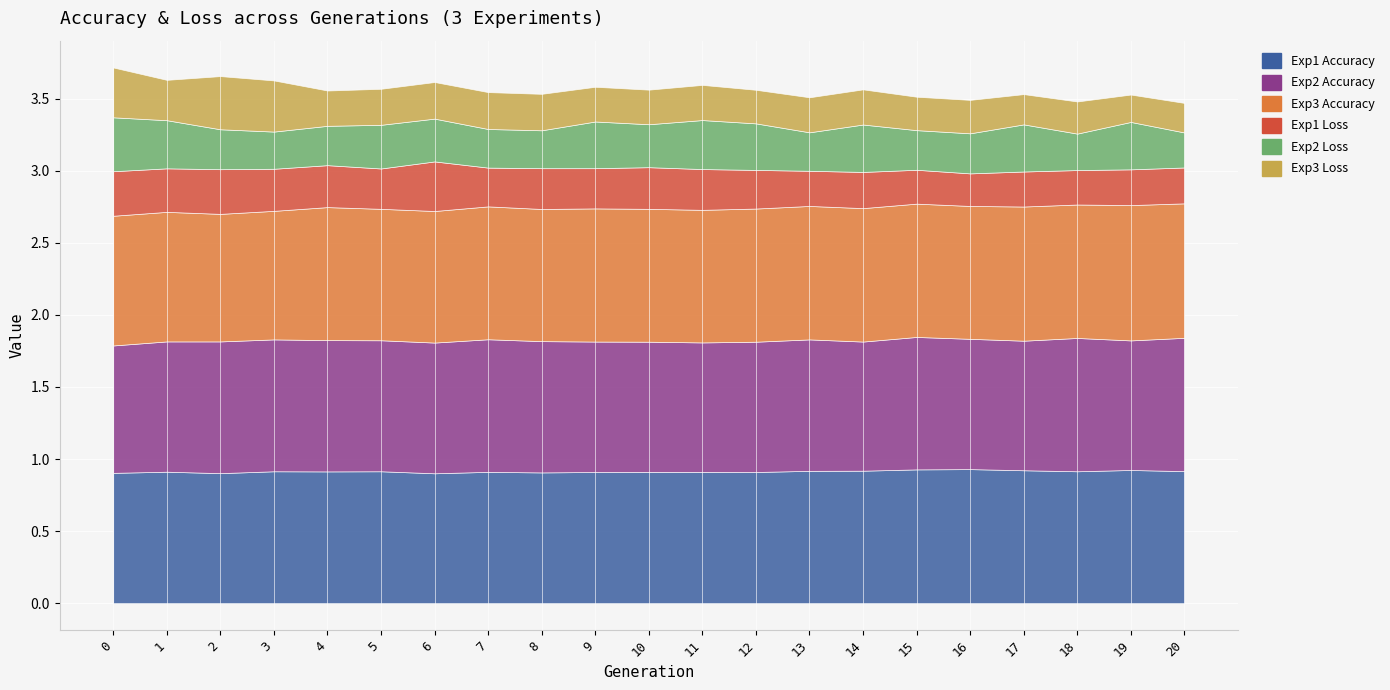

The Exp1 Loss series shows 0.2 at 18. True or false?

True